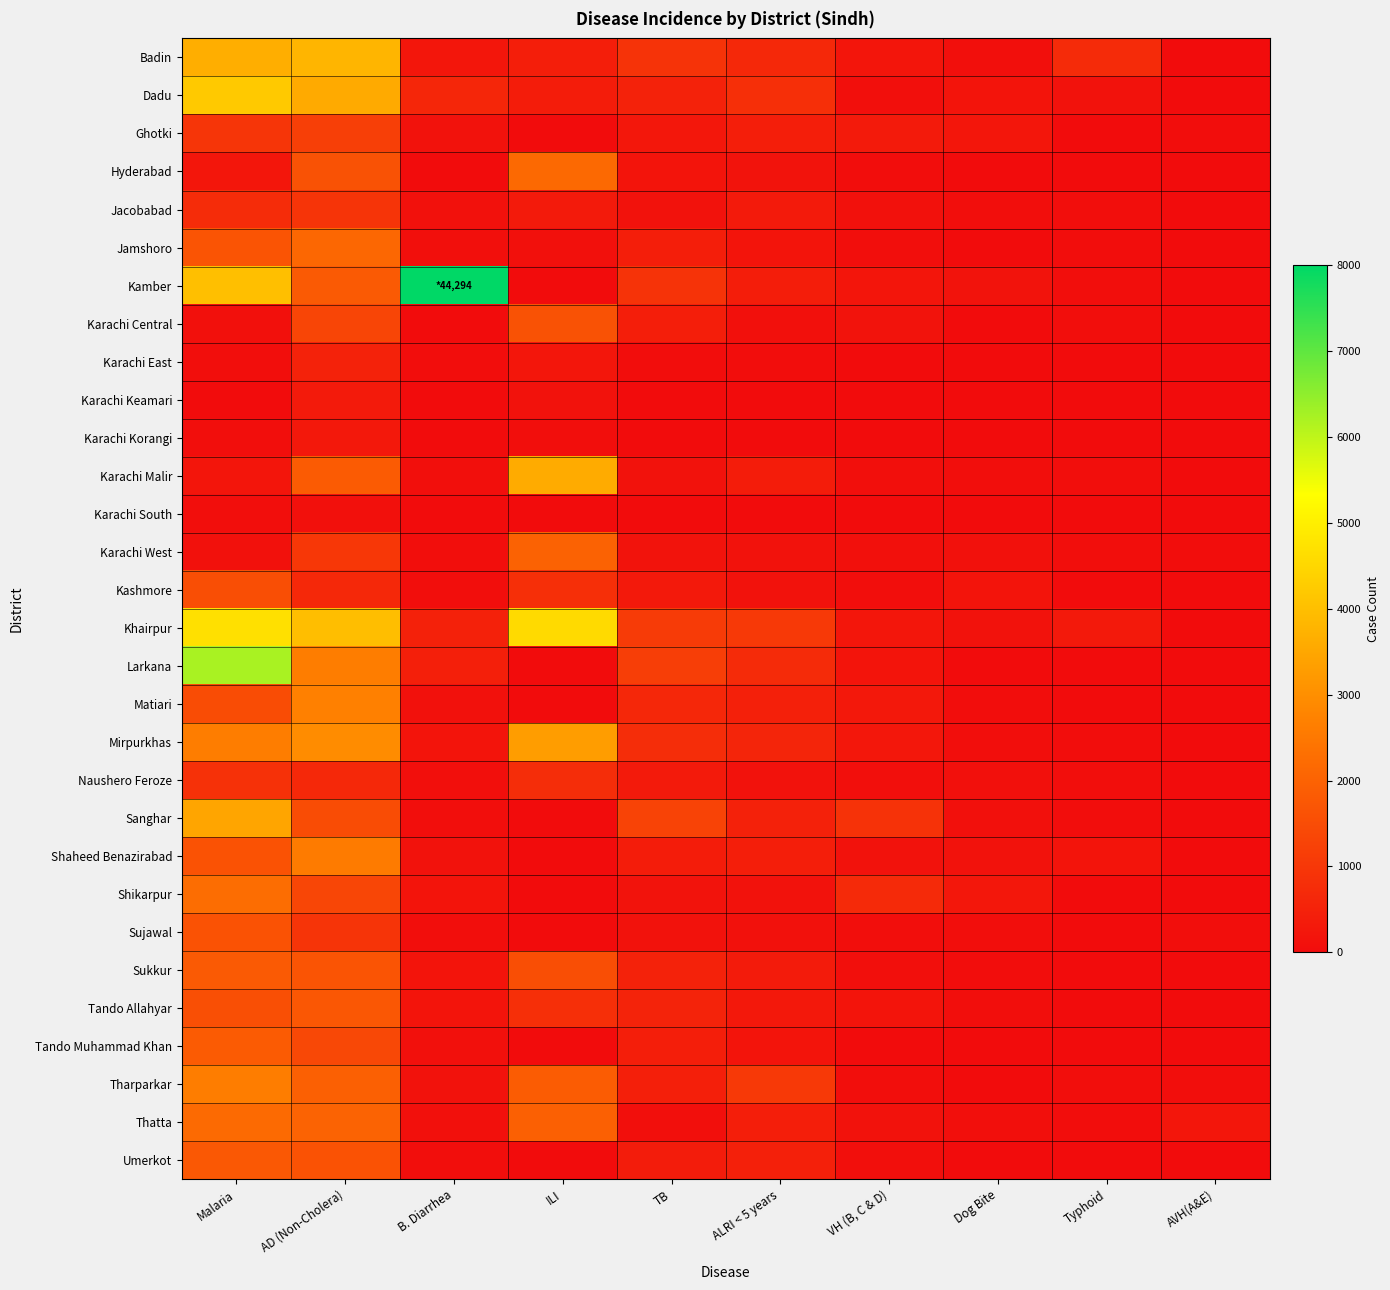

Reading left to right, what are all the values shown in this chart?

Badin: Malaria=3656	AD (Non-Cholera)=3791	B. Diarrhea=238	ILI=422	TB=907	ALRI < 5 years=641	VH (B, C & D)=211	Dog Bite=76	Typhoid=717	AVH(A&E)=8
Dadu: Malaria=4206	AD (Non-Cholera)=3566	B. Diarrhea=596	ILI=387	TB=517	ALRI < 5 years=810	VH (B, C & D)=72	Dog Bite=175	Typhoid=127	AVH(A&E)=7
Ghotki: Malaria=939	AD (Non-Cholera)=1191	B. Diarrhea=141	ILI=0	TB=250	ALRI < 5 years=421	VH (B, C & D)=320	Dog Bite=221	Typhoid=0	AVH(A&E)=27
Hyderabad: Malaria=228	AD (Non-Cholera)=1617	B. Diarrhea=5	ILI=2149	TB=177	ALRI < 5 years=162	VH (B, C & D)=25	Dog Bite=0	Typhoid=11	AVH(A&E)=0
Jacobabad: Malaria=741	AD (Non-Cholera)=937	B. Diarrhea=119	ILI=334	TB=153	ALRI < 5 years=317	VH (B, C & D)=118	Dog Bite=48	Typhoid=44	AVH(A&E)=0
Jamshoro: Malaria=1670	AD (Non-Cholera)=2099	B. Diarrhea=67	ILI=97	TB=437	ALRI < 5 years=192	VH (B, C & D)=59	Dog Bite=5	Typhoid=22	AVH(A&E)=5
Kamber: Malaria=4011	AD (Non-Cholera)=1826	B. Diarrhea=8000	ILI=0	TB=908	ALRI < 5 years=391	VH (B, C & D)=214	Dog Bite=170	Typhoid=39	AVH(A&E)=0
Karachi Central: Malaria=92	AD (Non-Cholera)=1324	B. Diarrhea=15	ILI=1624	TB=418	ALRI < 5 years=83	VH (B, C & D)=159	Dog Bite=0	Typhoid=49	AVH(A&E)=0
Karachi East: Malaria=45	AD (Non-Cholera)=529	B. Diarrhea=18	ILI=227	TB=16	ALRI < 5 years=16	VH (B, C & D)=1	Dog Bite=9	Typhoid=3	AVH(A&E)=0
Karachi Keamari: Malaria=4	AD (Non-Cholera)=313	B. Diarrhea=2	ILI=135	TB=0	ALRI < 5 years=9	VH (B, C & D)=0	Dog Bite=0	Typhoid=1	AVH(A&E)=6
Karachi Korangi: Malaria=50	AD (Non-Cholera)=269	B. Diarrhea=2	ILI=46	TB=1	ALRI < 5 years=2	VH (B, C & D)=0	Dog Bite=0	Typhoid=1	AVH(A&E)=0
Karachi Malir: Malaria=217	AD (Non-Cholera)=1833	B. Diarrhea=64	ILI=3591	TB=126	ALRI < 5 years=378	VH (B, C & D)=77	Dog Bite=56	Typhoid=34	AVH(A&E)=7
Karachi South: Malaria=40	AD (Non-Cholera)=107	B. Diarrhea=0	ILI=15	TB=0	ALRI < 5 years=0	VH (B, C & D)=0	Dog Bite=0	Typhoid=0	AVH(A&E)=0
Karachi West: Malaria=124	AD (Non-Cholera)=1015	B. Diarrhea=50	ILI=2012	TB=159	ALRI < 5 years=152	VH (B, C & D)=96	Dog Bite=116	Typhoid=33	AVH(A&E)=27
Kashmore: Malaria=1537	AD (Non-Cholera)=654	B. Diarrhea=61	ILI=823	TB=303	ALRI < 5 years=155	VH (B, C & D)=45	Dog Bite=194	Typhoid=12	AVH(A&E)=0
Khairpur: Malaria=4694	AD (Non-Cholera)=3996	B. Diarrhea=485	ILI=4569	TB=1104	ALRI < 5 years=1059	VH (B, C & D)=238	Dog Bite=126	Typhoid=297	AVH(A&E)=1
Larkana: Malaria=6234	AD (Non-Cholera)=2623	B. Diarrhea=447	ILI=4	TB=1166	ALRI < 5 years=725	VH (B, C & D)=184	Dog Bite=0	Typhoid=5	AVH(A&E)=0
Matiari: Malaria=1477	AD (Non-Cholera)=2688	B. Diarrhea=120	ILI=0	TB=611	ALRI < 5 years=475	VH (B, C & D)=296	Dog Bite=28	Typhoid=8	AVH(A&E)=5
Mirpurkhas: Malaria=2634	AD (Non-Cholera)=2946	B. Diarrhea=201	ILI=3294	TB=758	ALRI < 5 years=566	VH (B, C & D)=261	Dog Bite=62	Typhoid=26	AVH(A&E)=8
Naushero Feroze: Malaria=866	AD (Non-Cholera)=642	B. Diarrhea=63	ILI=759	TB=313	ALRI < 5 years=137	VH (B, C & D)=63	Dog Bite=94	Typhoid=47	AVH(A&E)=0
Sanghar: Malaria=3455	AD (Non-Cholera)=1470	B. Diarrhea=36	ILI=5	TB=1268	ALRI < 5 years=496	VH (B, C & D)=875	Dog Bite=94	Typhoid=22	AVH(A&E)=2
Shaheed Benazirabad: Malaria=1625	AD (Non-Cholera)=2586	B. Diarrhea=136	ILI=0	TB=384	ALRI < 5 years=423	VH (B, C & D)=127	Dog Bite=146	Typhoid=175	AVH(A&E)=0
Shikarpur: Malaria=2241	AD (Non-Cholera)=1334	B. Diarrhea=201	ILI=0	TB=169	ALRI < 5 years=152	VH (B, C & D)=699	Dog Bite=253	Typhoid=3	AVH(A&E)=0
Sujawal: Malaria=1633	AD (Non-Cholera)=934	B. Diarrhea=55	ILI=0	TB=138	ALRI < 5 years=123	VH (B, C & D)=60	Dog Bite=35	Typhoid=5	AVH(A&E)=60
Sukkur: Malaria=1822	AD (Non-Cholera)=1686	B. Diarrhea=193	ILI=1519	TB=515	ALRI < 5 years=351	VH (B, C & D)=74	Dog Bite=26	Typhoid=3	AVH(A&E)=1
Tando Allahyar: Malaria=1553	AD (Non-Cholera)=1745	B. Diarrhea=183	ILI=821	TB=540	ALRI < 5 years=286	VH (B, C & D)=184	Dog Bite=48	Typhoid=9	AVH(A&E)=5
Tando Muhammad Khan: Malaria=1836	AD (Non-Cholera)=1386	B. Diarrhea=80	ILI=0	TB=408	ALRI < 5 years=191	VH (B, C & D)=14	Dog Bite=0	Typhoid=3	AVH(A&E)=0
Tharparkar: Malaria=2636	AD (Non-Cholera)=1954	B. Diarrhea=144	ILI=1865	TB=448	ALRI < 5 years=1033	VH (B, C & D)=60	Dog Bite=5	Typhoid=41	AVH(A&E)=32
Thatta: Malaria=2181	AD (Non-Cholera)=2023	B. Diarrhea=89	ILI=1943	TB=65	ALRI < 5 years=411	VH (B, C & D)=149	Dog Bite=78	Typhoid=23	AVH(A&E)=222
Umerkot: Malaria=1771	AD (Non-Cholera)=1634	B. Diarrhea=52	ILI=0	TB=372	ALRI < 5 years=467	VH (B, C & D)=66	Dog Bite=0	Typhoid=13	AVH(A&E)=7